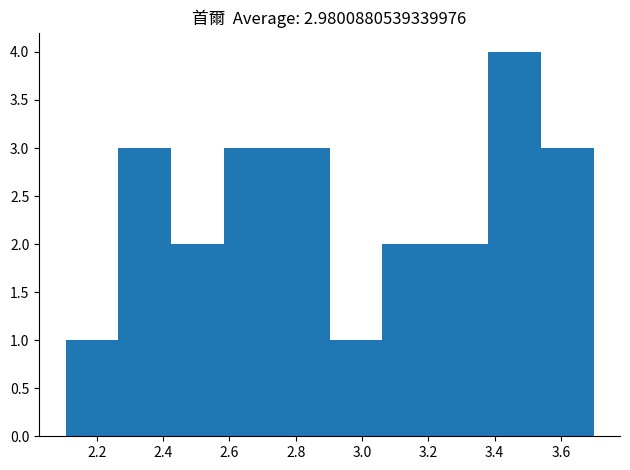

Which range on the x-axis has the tallest bar?

3.38 to 3.54